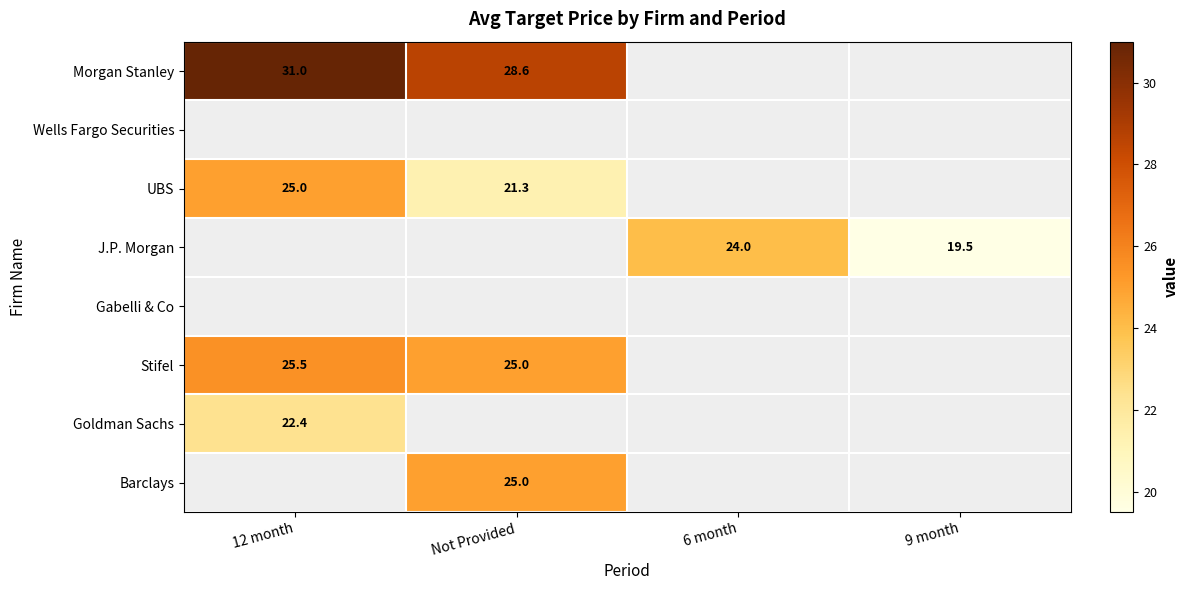

True or false: J.P. Morgan has a value of 19.5 at 9 month.

True